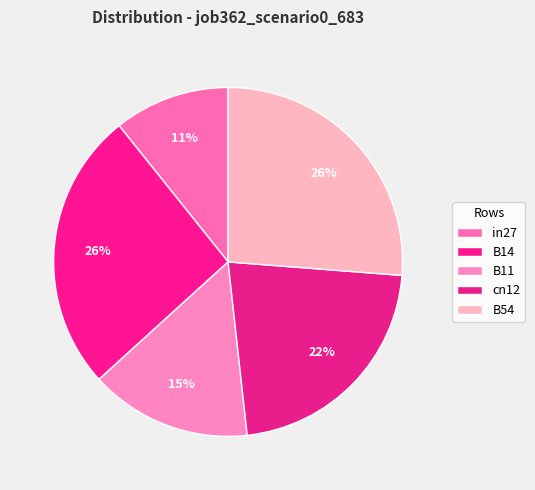

How many segments does this pie chart have?

5